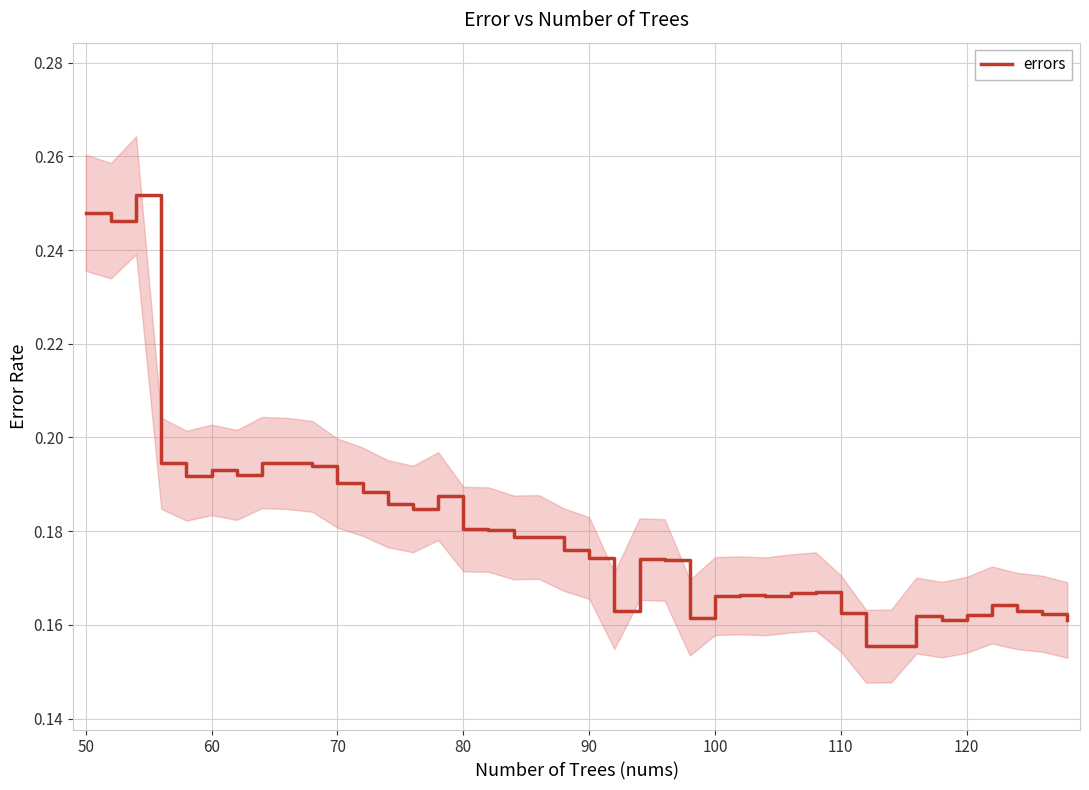

True or false: errors has a value of 0.1 at 100.

False